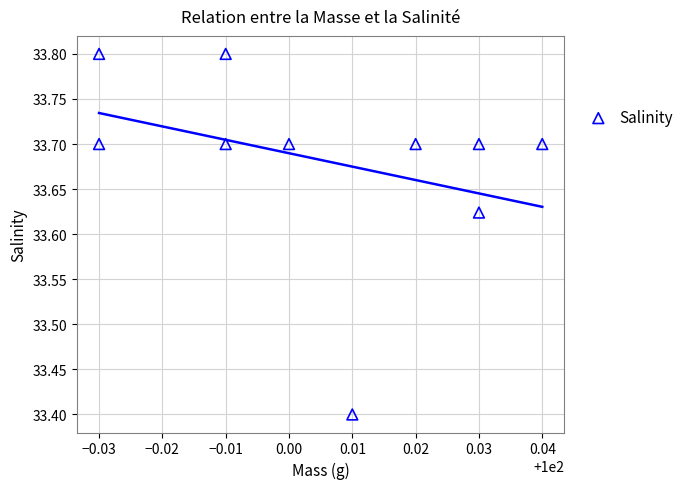

What Y value in the scatter plot is closest to 33?

33.4